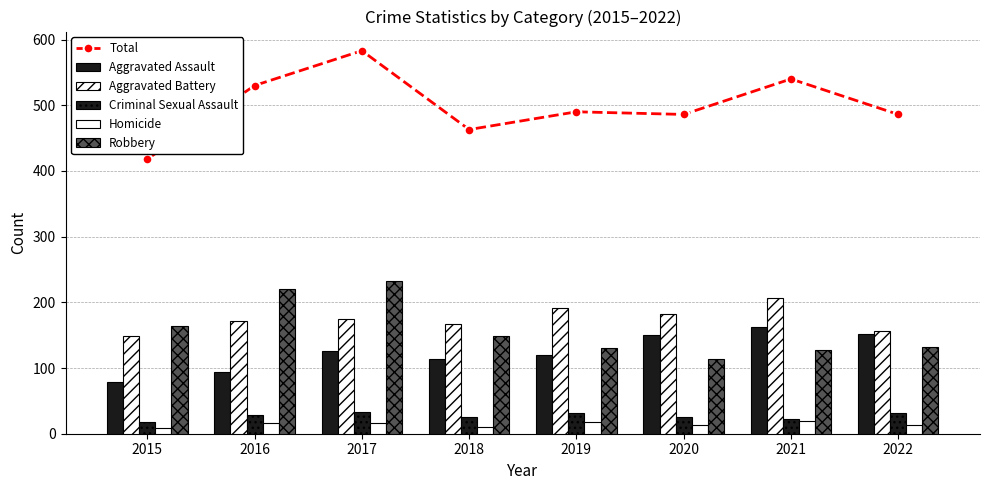

Which series changed the most between 2017 and 2021?

Robbery